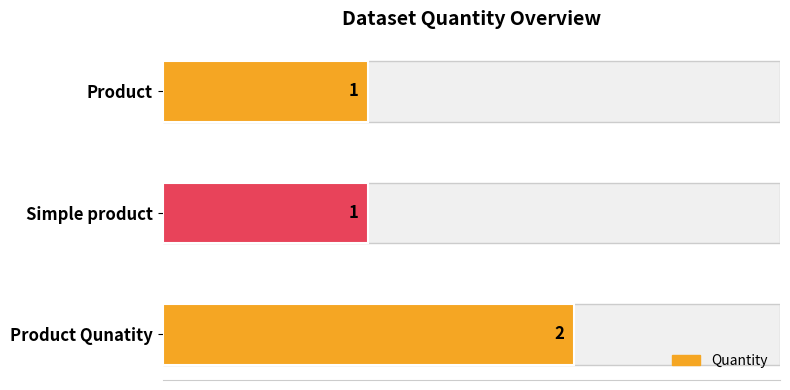

Approximately how many times larger is the value at Simple product compared to Product?

1.0